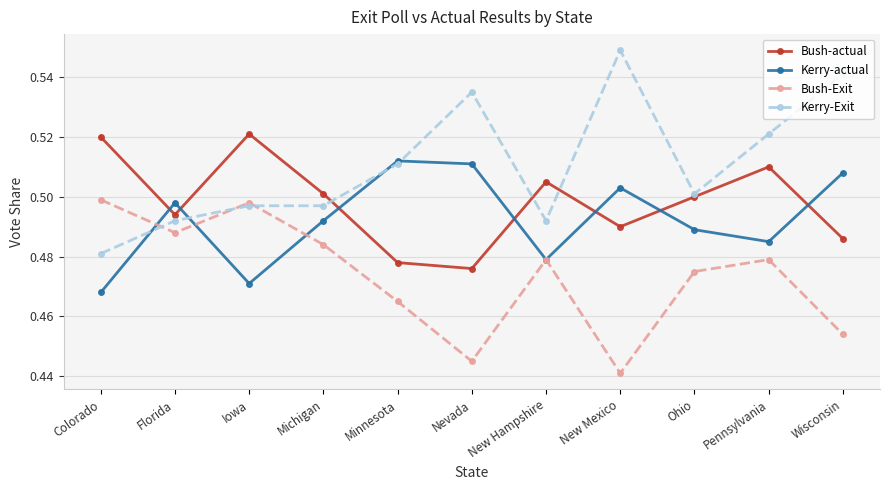

What is the label of the 1st point from the right?

Wisconsin